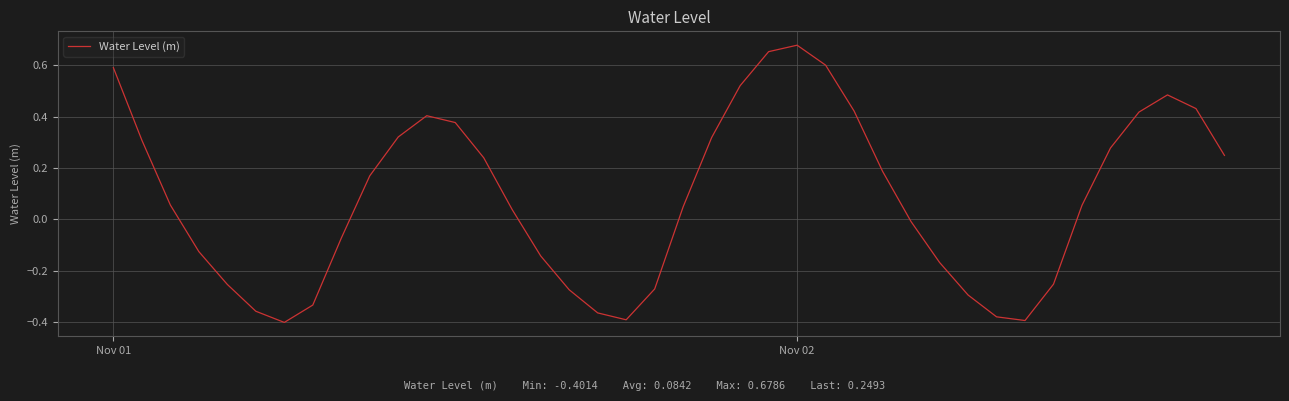

What is the difference between the maximum and minimum values?

1.1